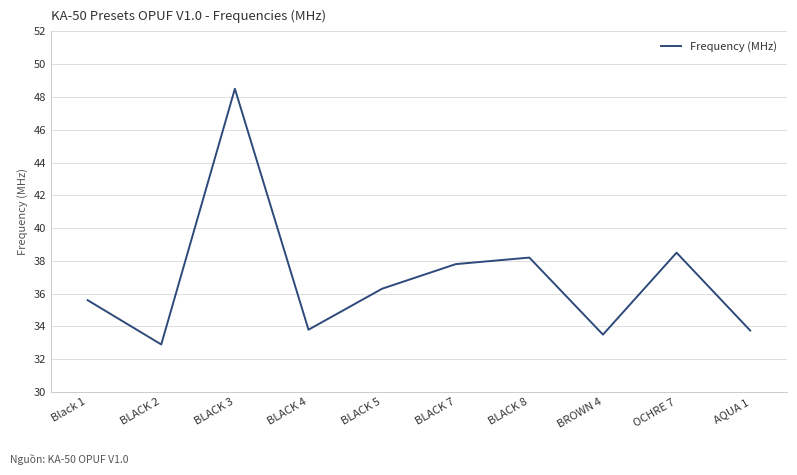

How many lines are shown in the chart?

1